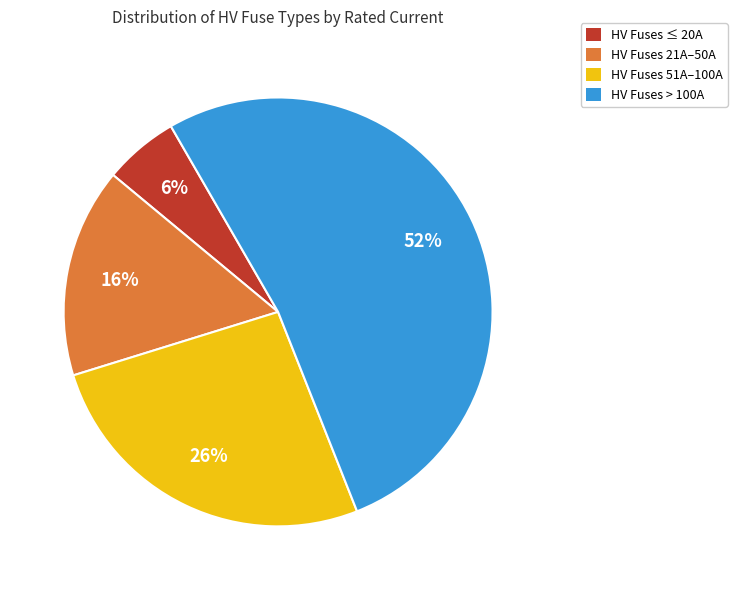

To the nearest percent, what is the average slice percentage?

25%